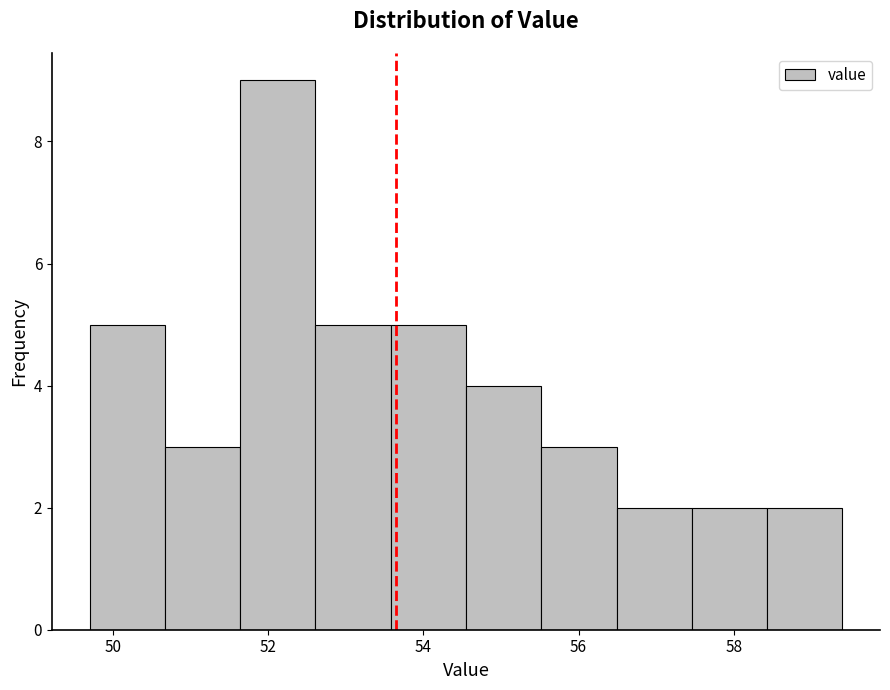

Reading left to right, transcribe this chart: for each bar, give the range it covers on the x-axis and its height. Neither the bar edges nor the heights are printed on the chart, so give them approximately, as read against the axes.

49.8 to 50.6: 5
50.6 to 51.6: 3
51.6 to 52.6: 9
52.6 to 53.6: 5
53.6 to 54.6: 5
54.6 to 55.6: 4
55.6 to 56.4: 3
56.4 to 57.4: 2
57.4 to 58.4: 2
58.4 to 59.4: 2